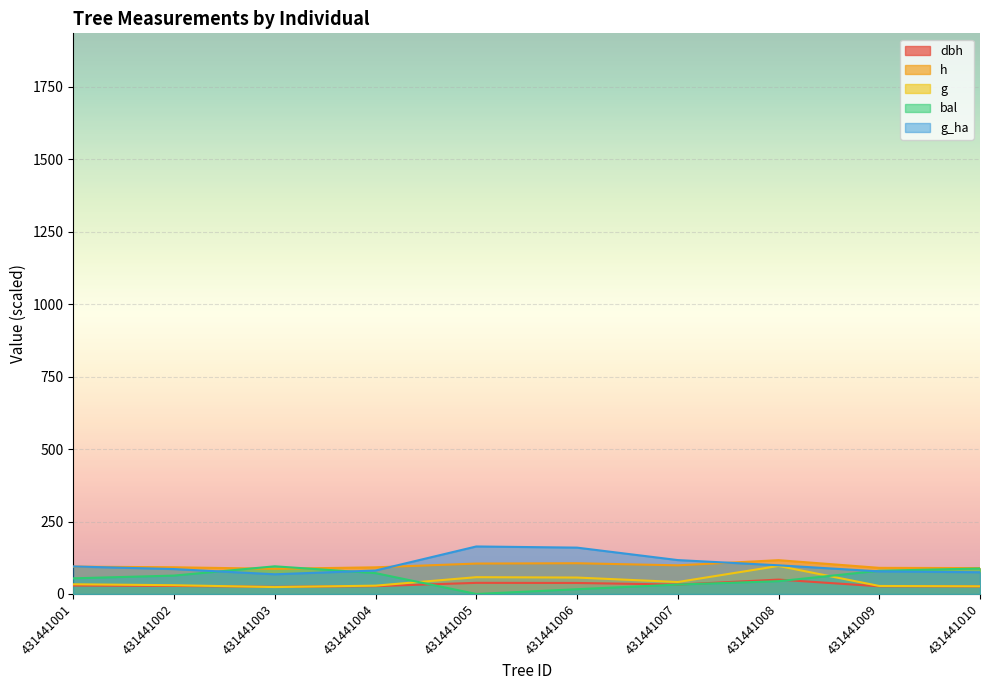

How many distinct data groups are displayed?

5